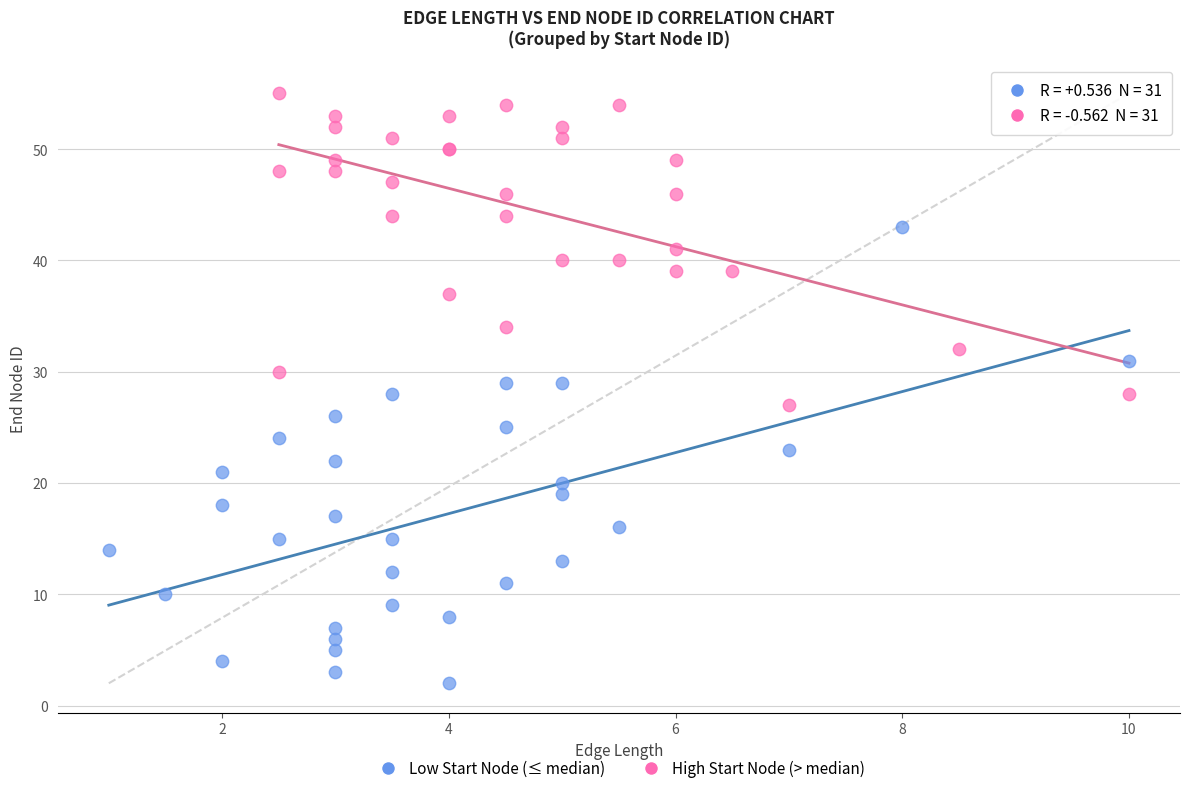

Which series has the largest Y range (max minus min)?

Low Start Node (≤ median)